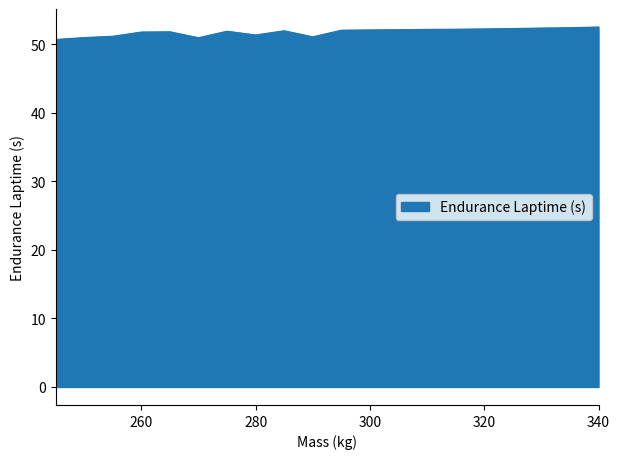

True or false: the data has more than 0 interior local peaks.

True